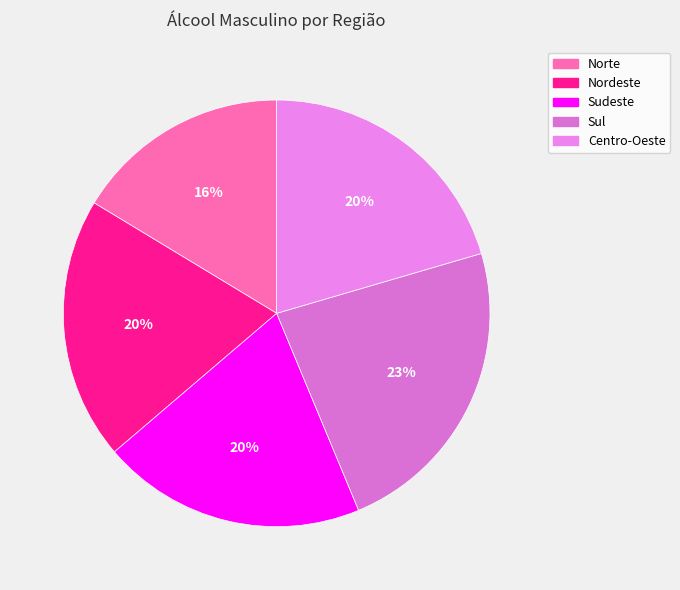

Rank the categories by value from lowest to highest.

Norte, Nordeste, Sudeste, Centro-Oeste, Sul